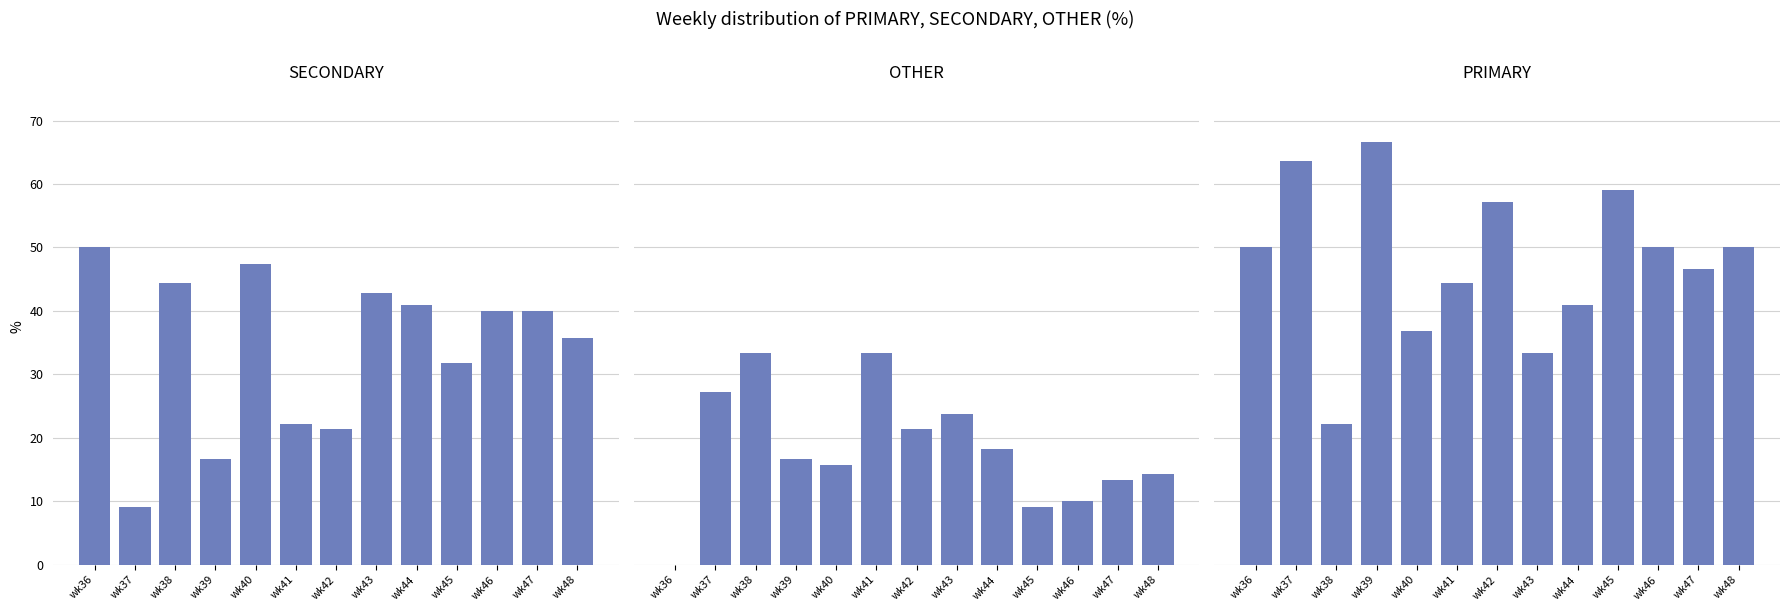

Which series has the widest spread of values?

PRIMARY